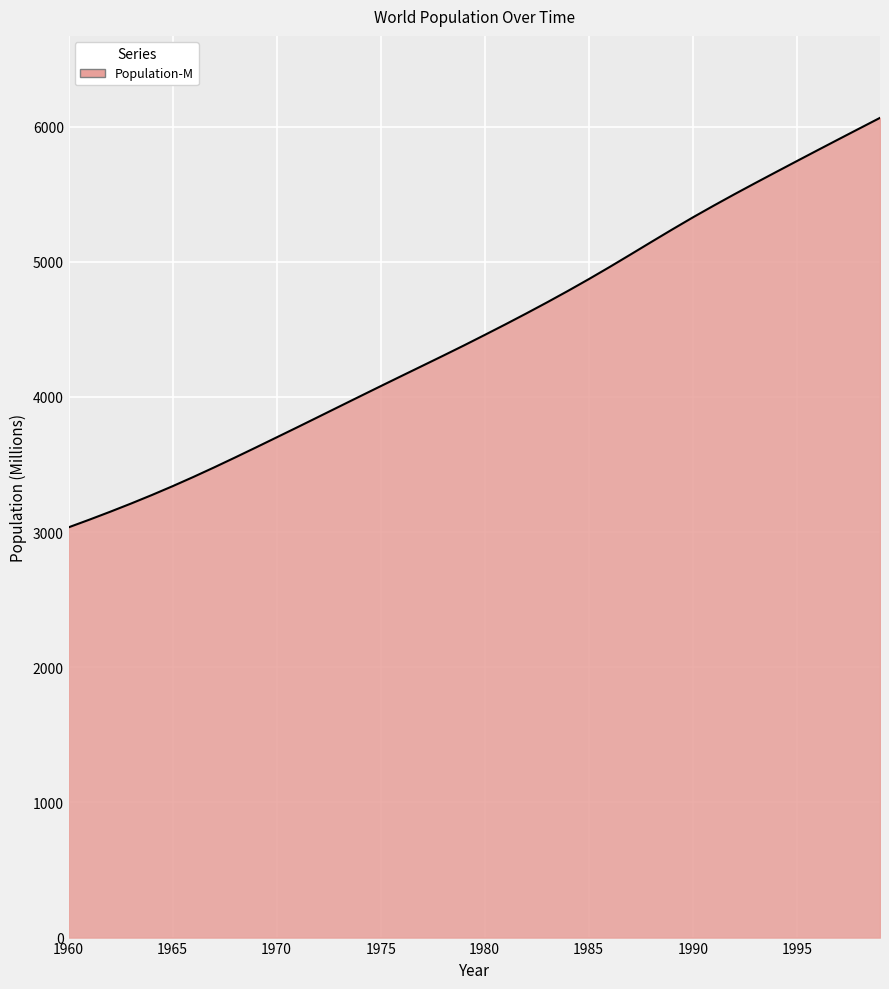

What is the minimum value shown in the chart?

3035.2